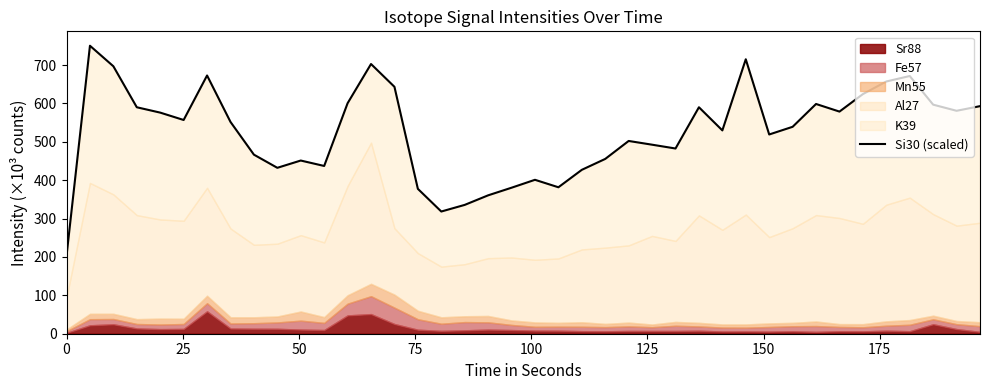

How many points are lower than both their immediate neighbors (excluding endpoints)?

10